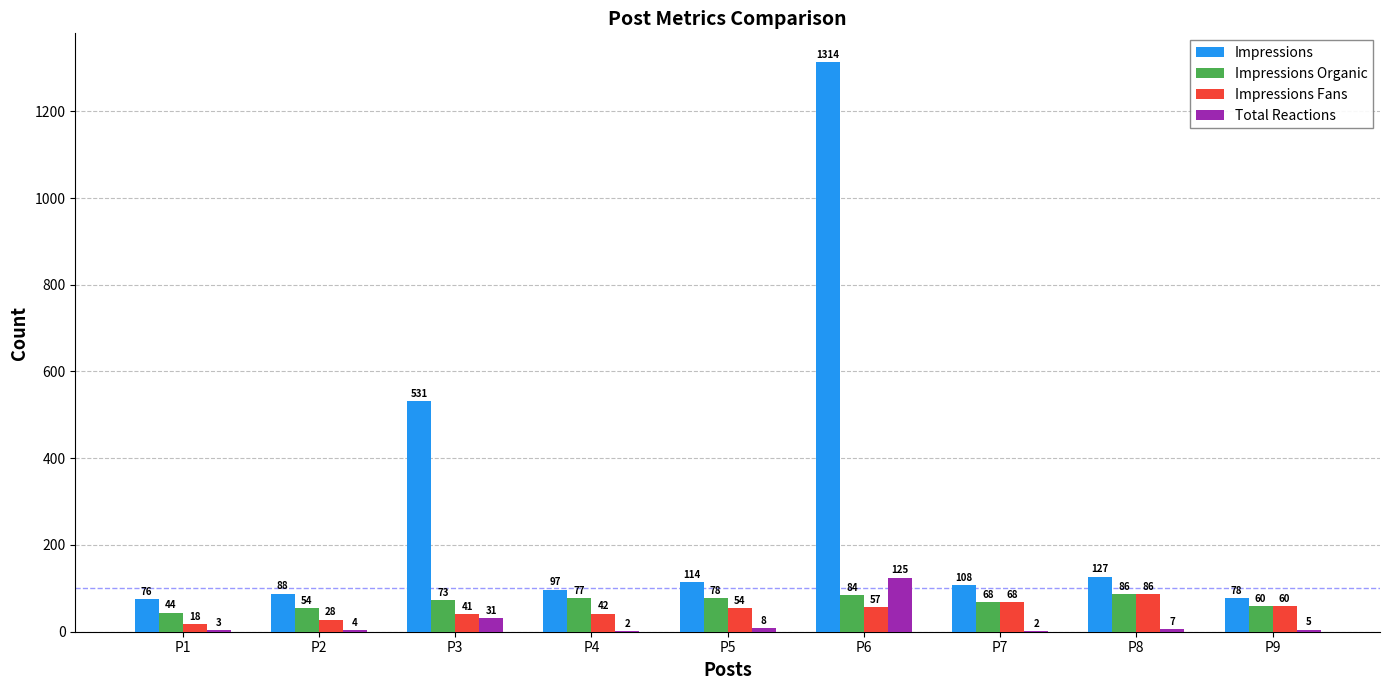

Which category has the highest value across all series?

P6